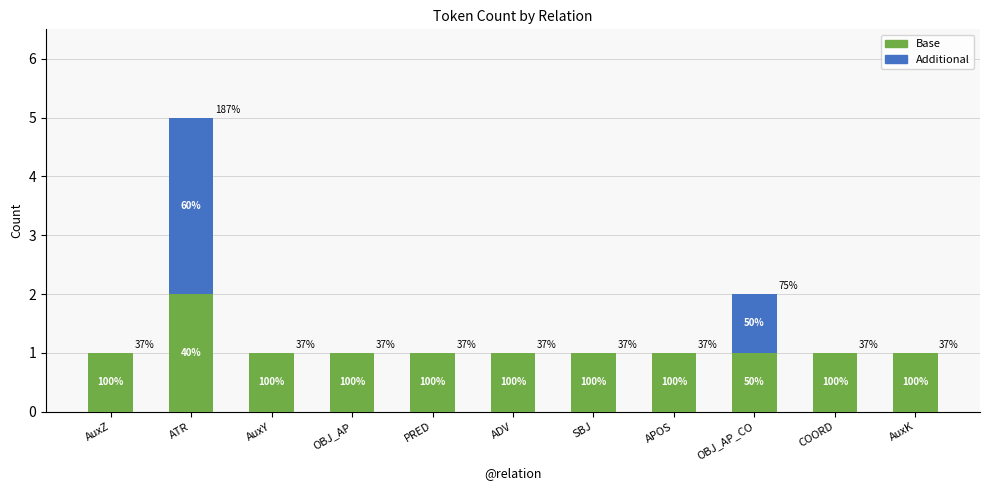

The value of Base at COORD is 0. True or false?

False